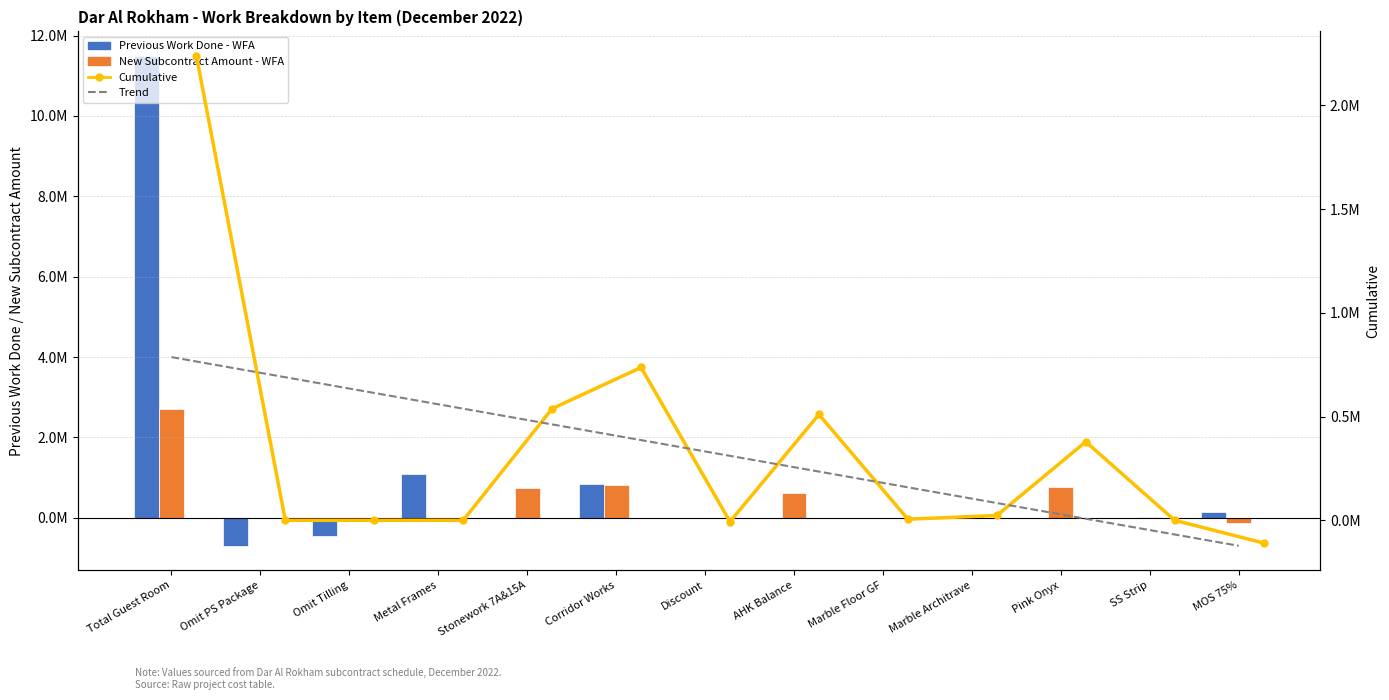

What are all the series names shown in the legend?

Previous Work Done - WFA, New Subcontract Amount - WFA, Cumulative, Trend